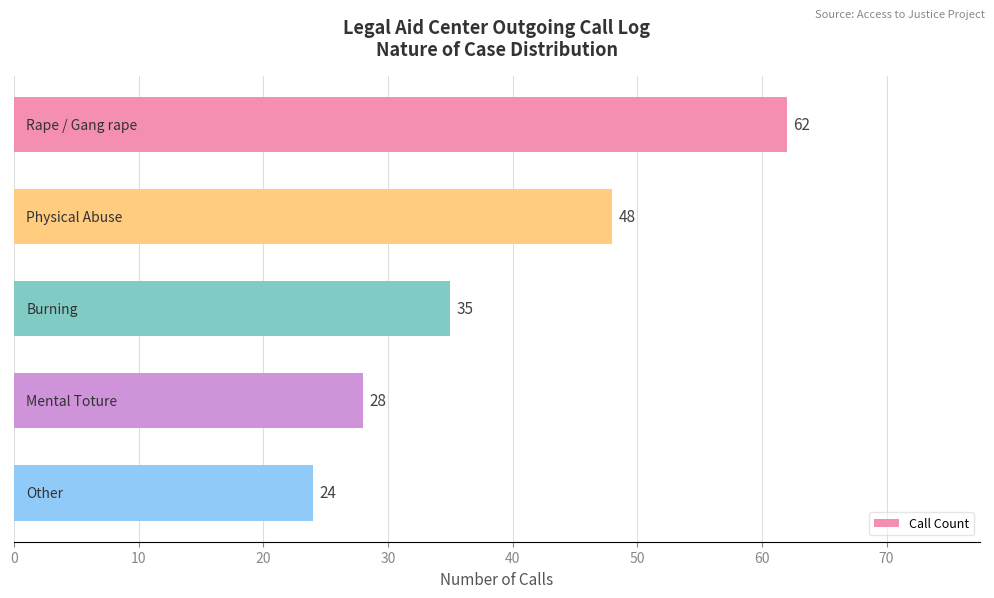

What is the sum of all values?

197